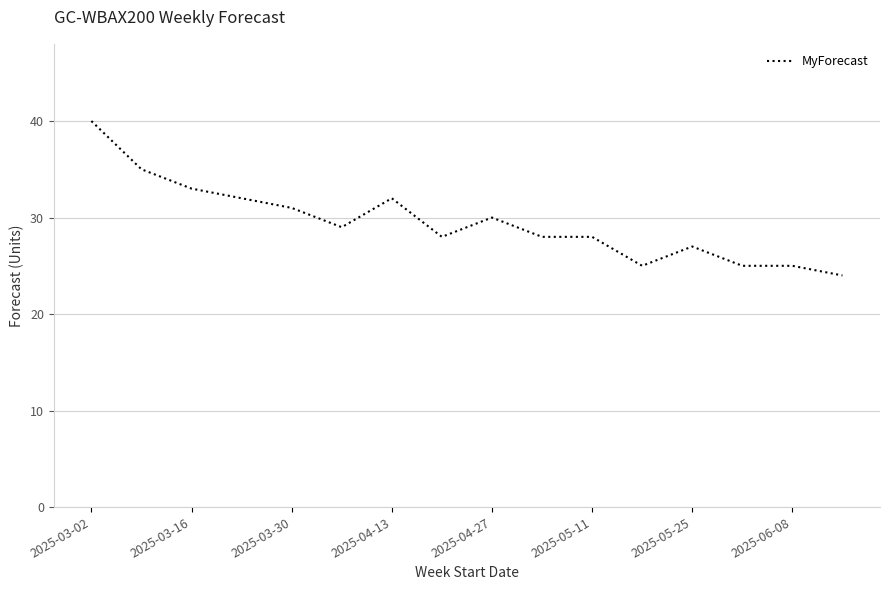

What is the greatest value displayed?

40